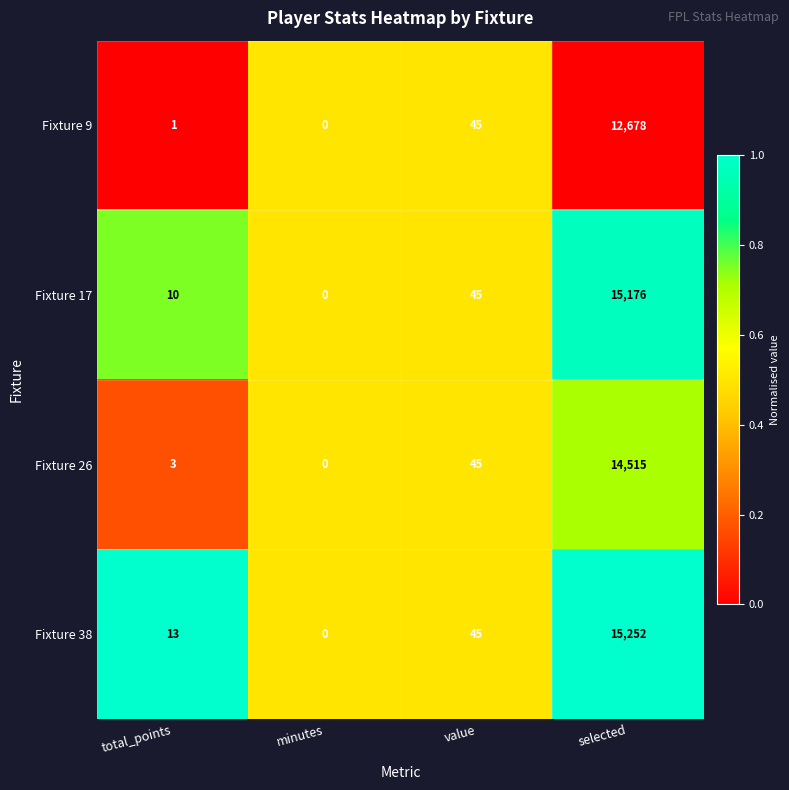

The Fixture 9 series shows 1 at total_points. True or false?

True